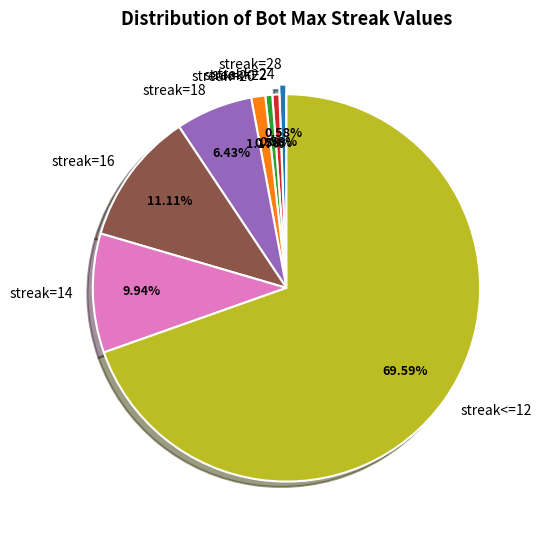

Count the number of slices in the pie.

8